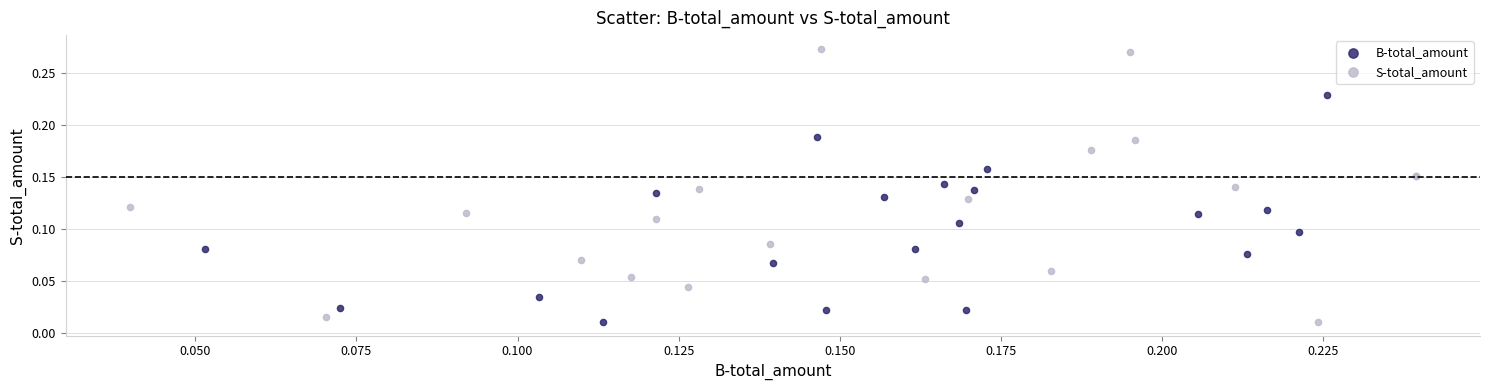

Which series contains the highest Y value?

S-total_amount